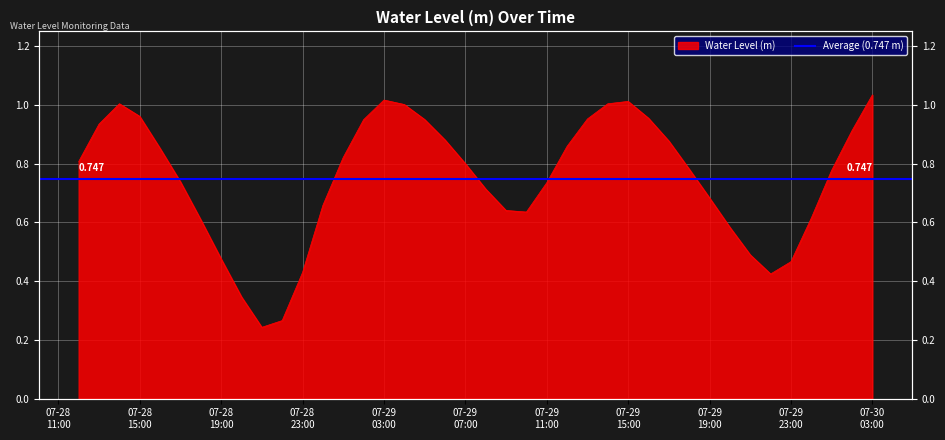

Reading left to right, extract all data points from this chart.

0.8	0.9	1.0	1.0	0.9	0.7	0.6	0.5	0.3	0.2	0.3	0.4	0.7	0.8	0.9	1.0	1.0	1.0	0.9	0.8	0.7	0.6	0.6	0.7	0.9	1.0	1.0	1.0	1.0	0.9	0.8	0.7	0.6	0.5	0.4	0.5	0.6	0.8	0.9	1.0